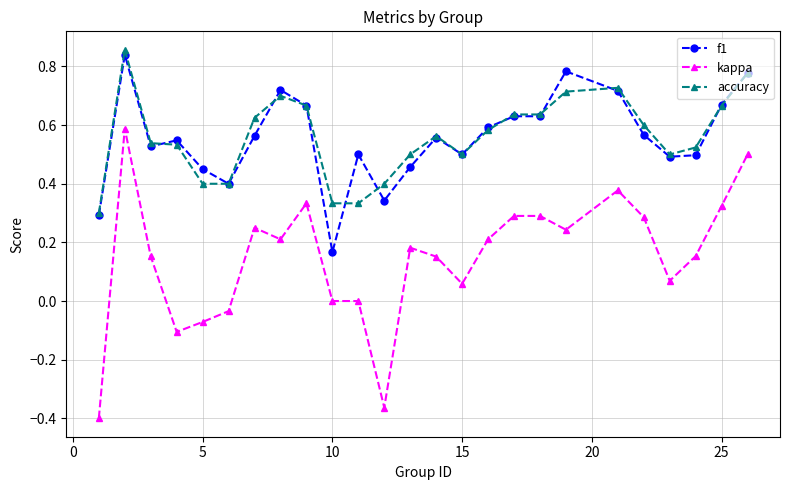

True or false: kappa has more than 2 points higher than both neighbors.

True